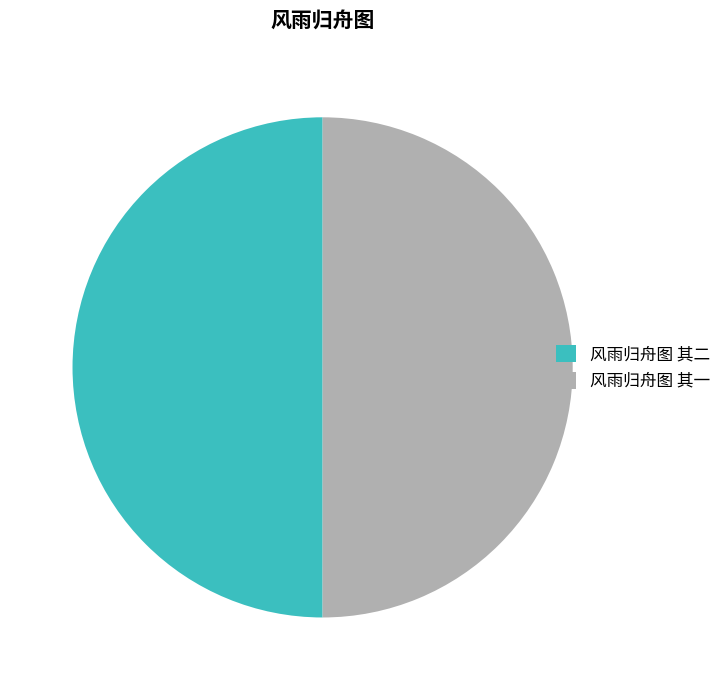

True or false: 风雨归舟图 其二 accounts for 50% of the total.

True